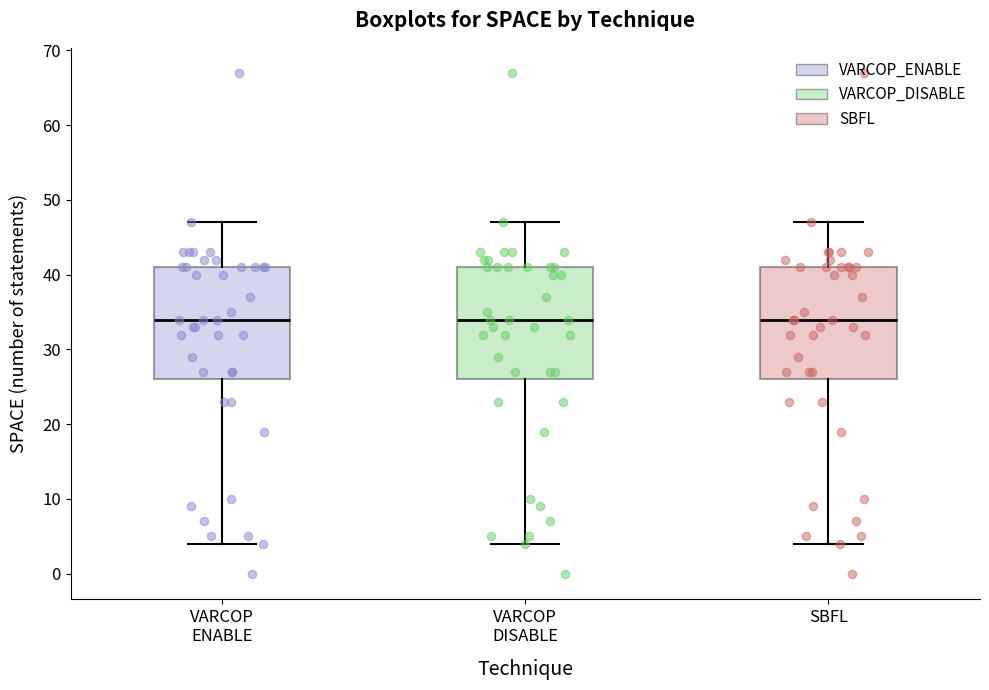

Reading left to right, transcribe this box plot: for each box, give where its median line is, the range the box spans, and where its two whiskers end, as read against the y-axis. The values are not printed on the chart, so give them approximately, as read against the axis.

VARCOP ENABLE: median 34, box 26 to 41, whiskers 4 to 47
VARCOP DISABLE: median 34, box 26 to 41, whiskers 4 to 47
SBFL: median 34, box 26 to 41, whiskers 4 to 47